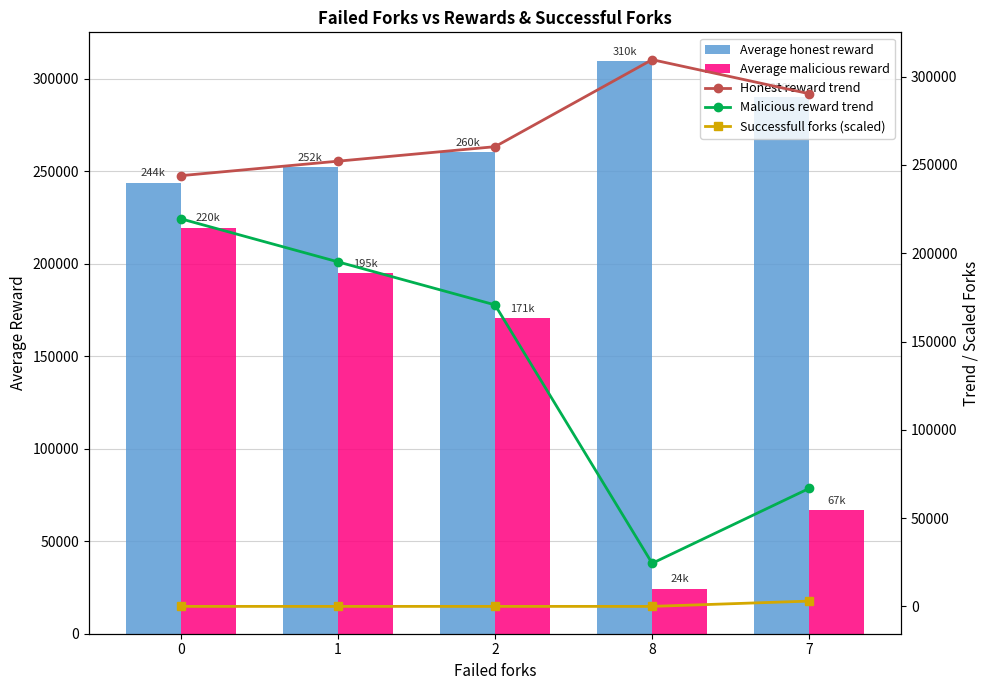

At 1, list the series in order from smallest to largest.

Successfull forks (scaled), Average malicious reward, Malicious reward trend, Average honest reward, Honest reward trend